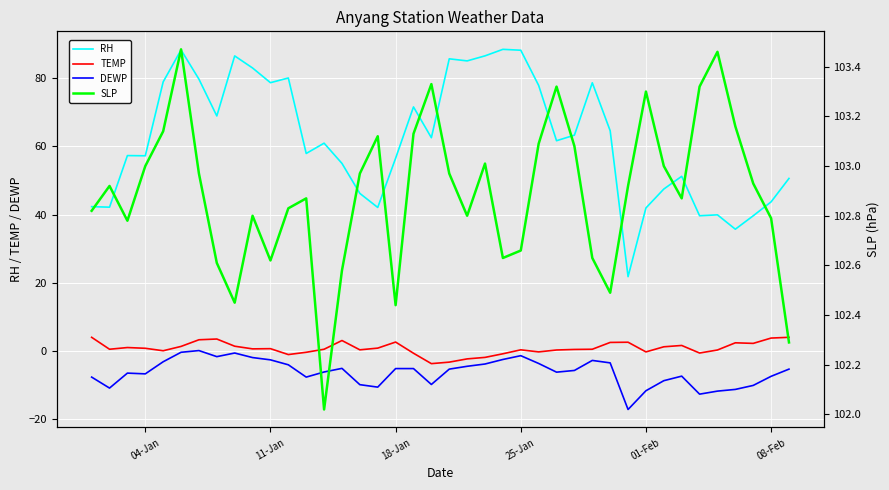

How many data points in DEWP are above -5?

15